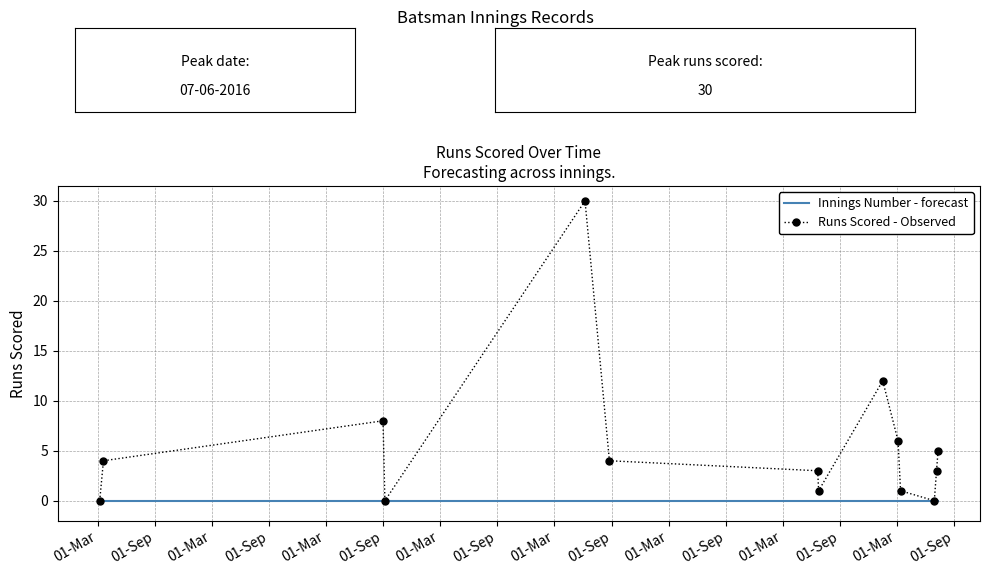

What is the maximum value for Runs Scored - Observed?

30